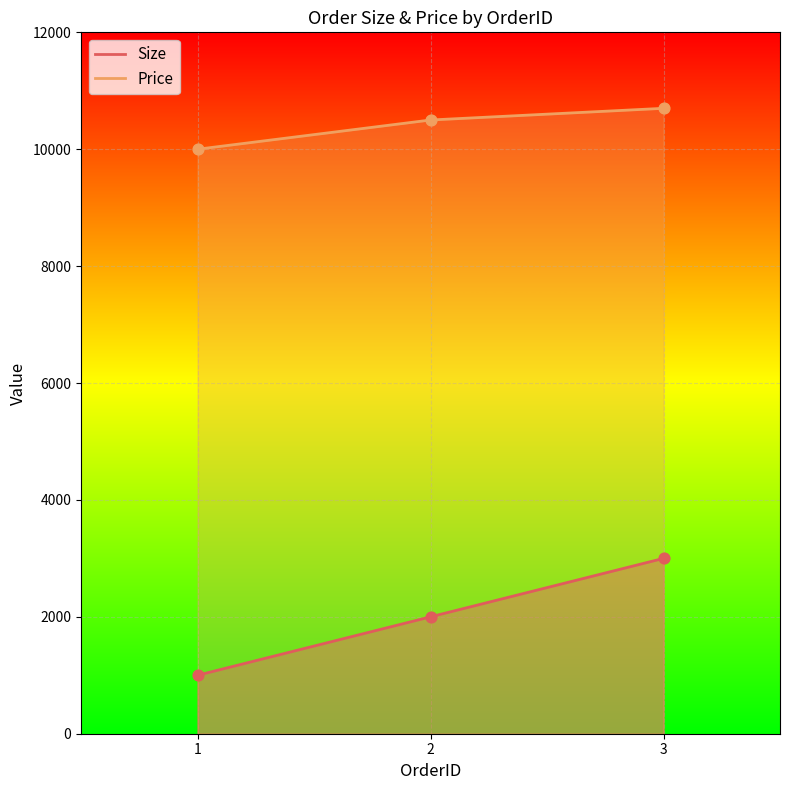

Which series has the largest total across all categories?

Price